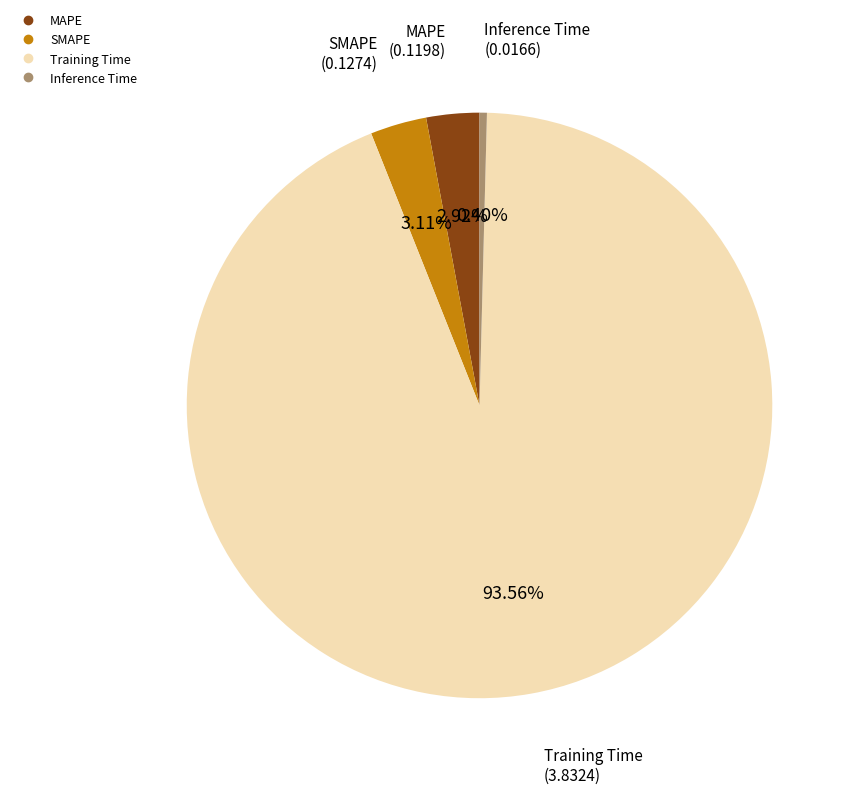

Is the sum of Inference Time and Training Time greater than half?

Yes